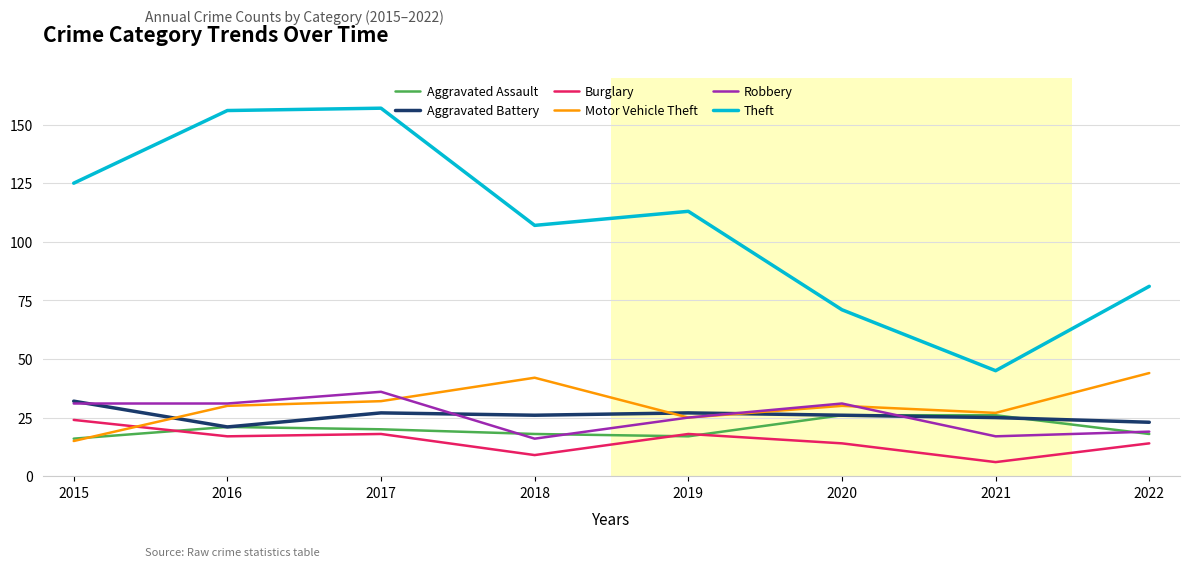

How many interior local valleys does the Theft series have?

2